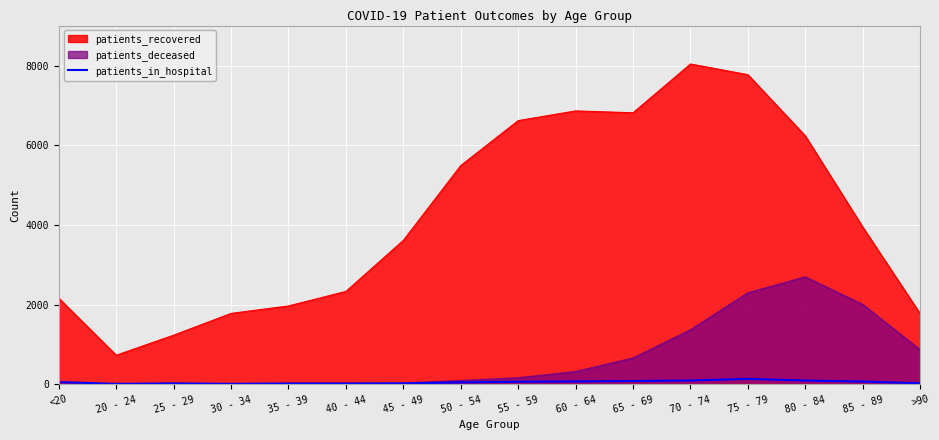

What is the label of the 4th point from the right?

75 - 79